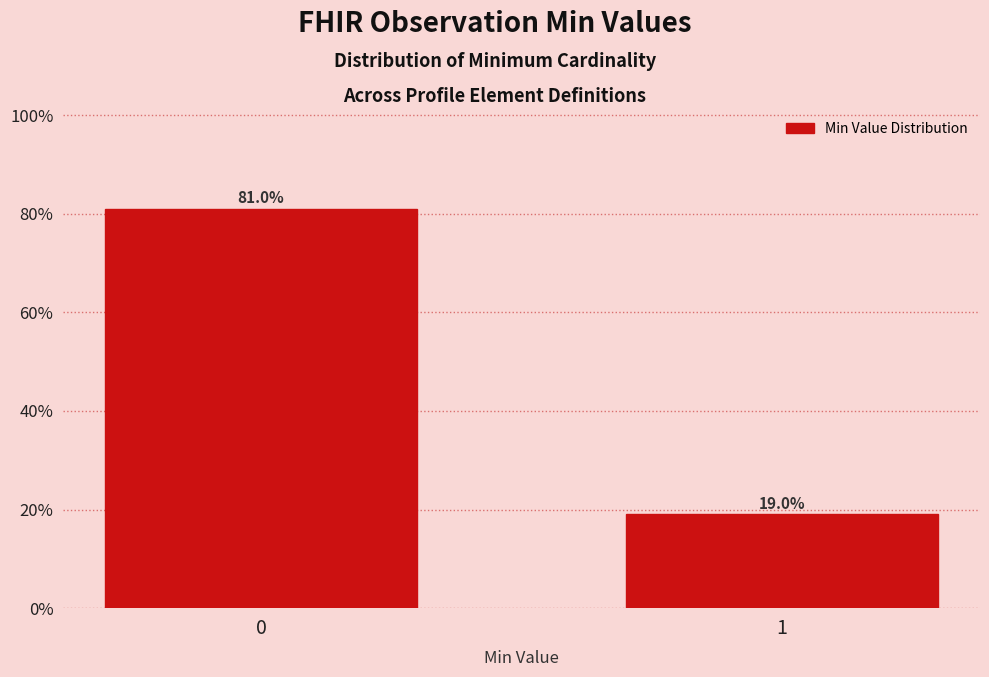

Reading left to right, list all the values displayed in this chart.

0=81.0	1=19.0